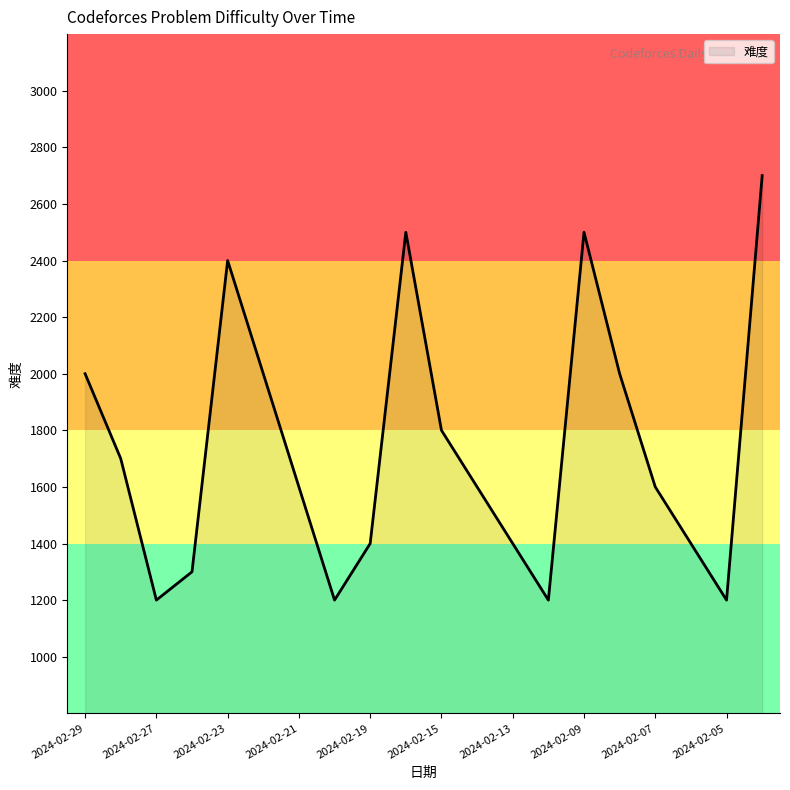

What is the difference between the maximum and minimum values?

1500